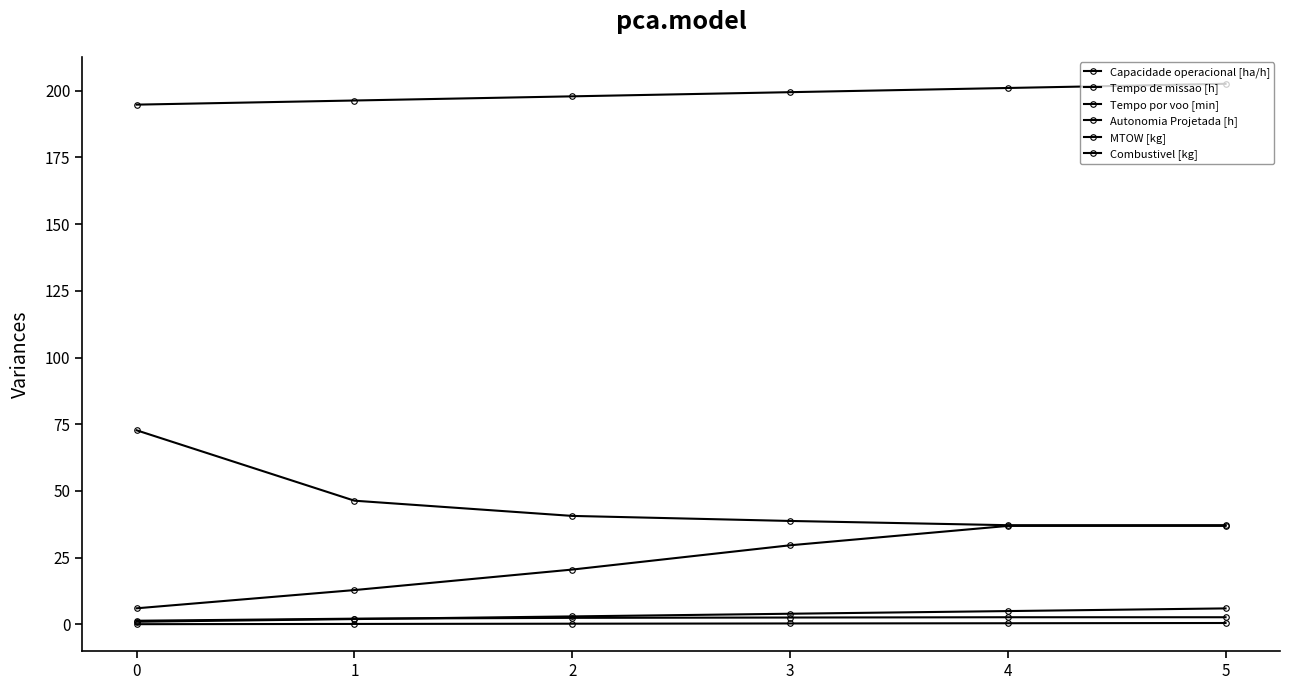

True or false: Tempo de missao [h] has a value of 38.8 at 3.

True